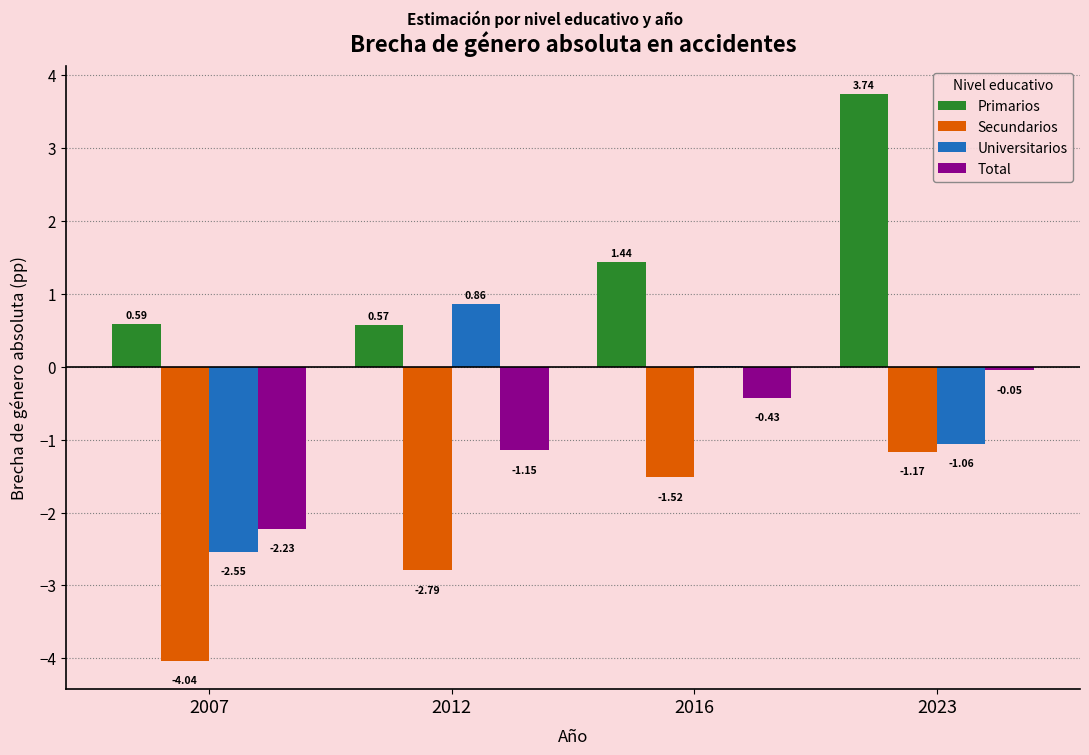

Which series changed the most between 2016 and 2023?

Primarios